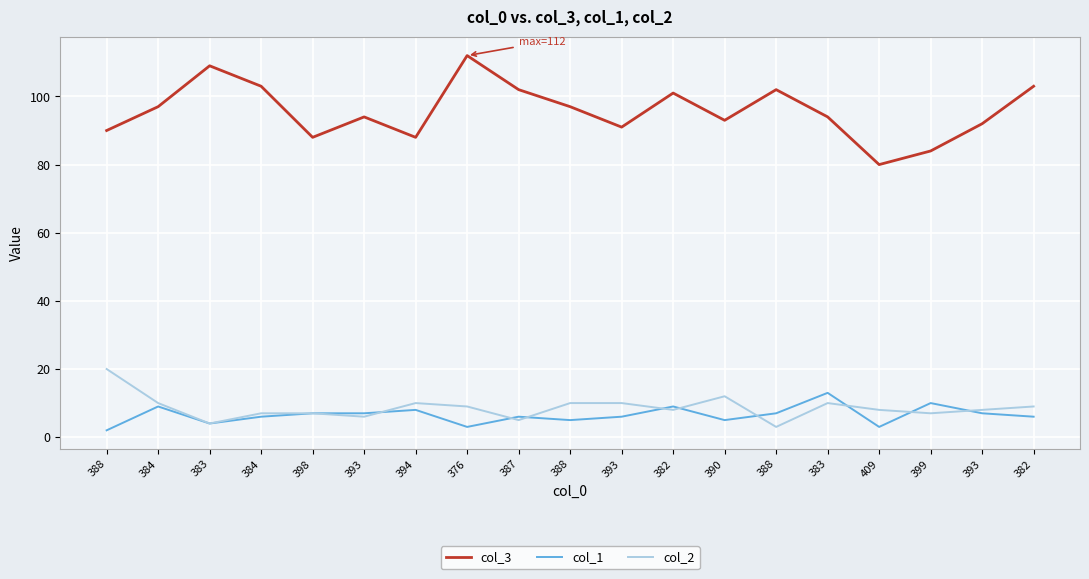

True or false: col_2 has a value of 14 at 382.

False